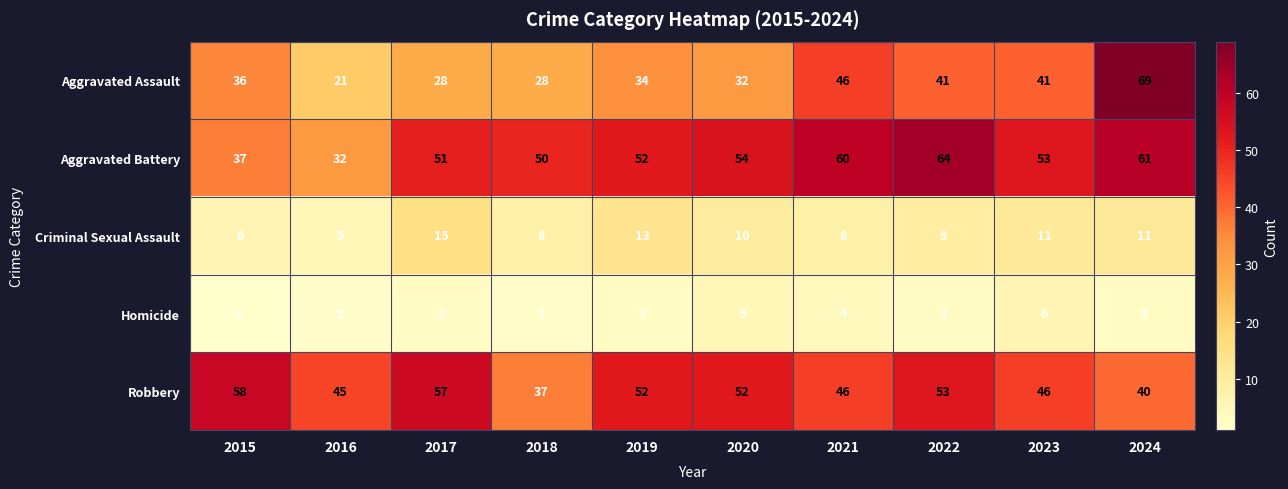

Rank the series at 2015 from highest to lowest value.

Robbery, Aggravated Battery, Aggravated Assault, Criminal Sexual Assault, Homicide